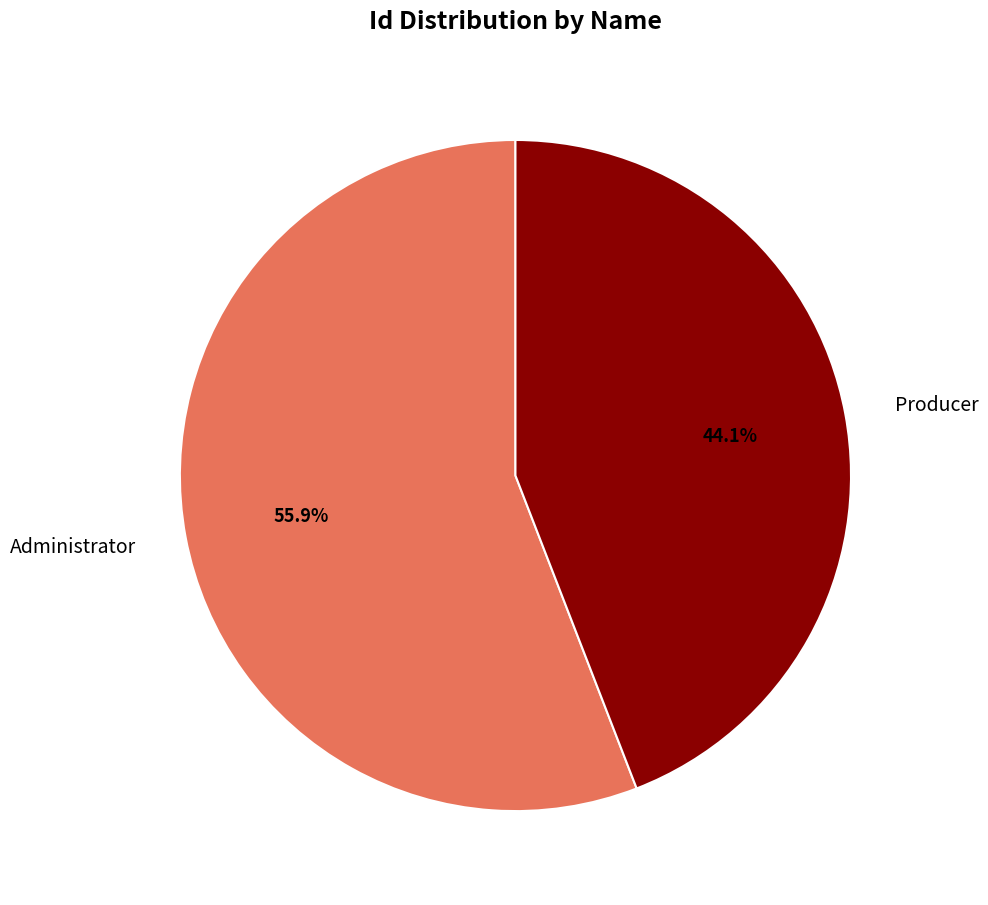

What is the majority slice?

Administrator